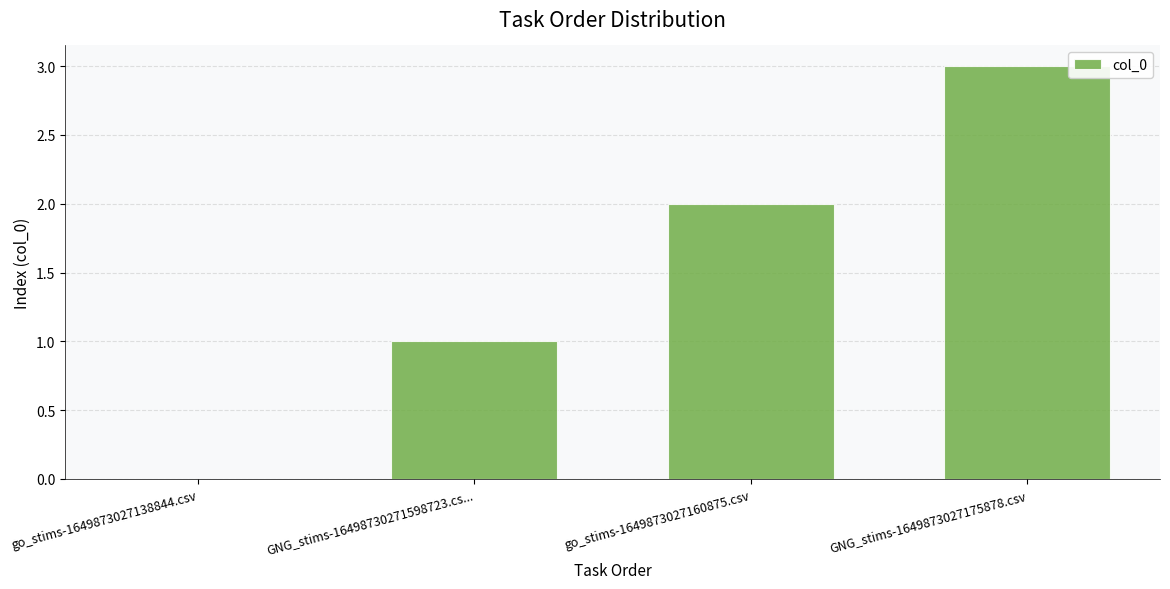

The chart shows a value of 3 at GNG_stims-1649873027175878.csv. True or false?

True